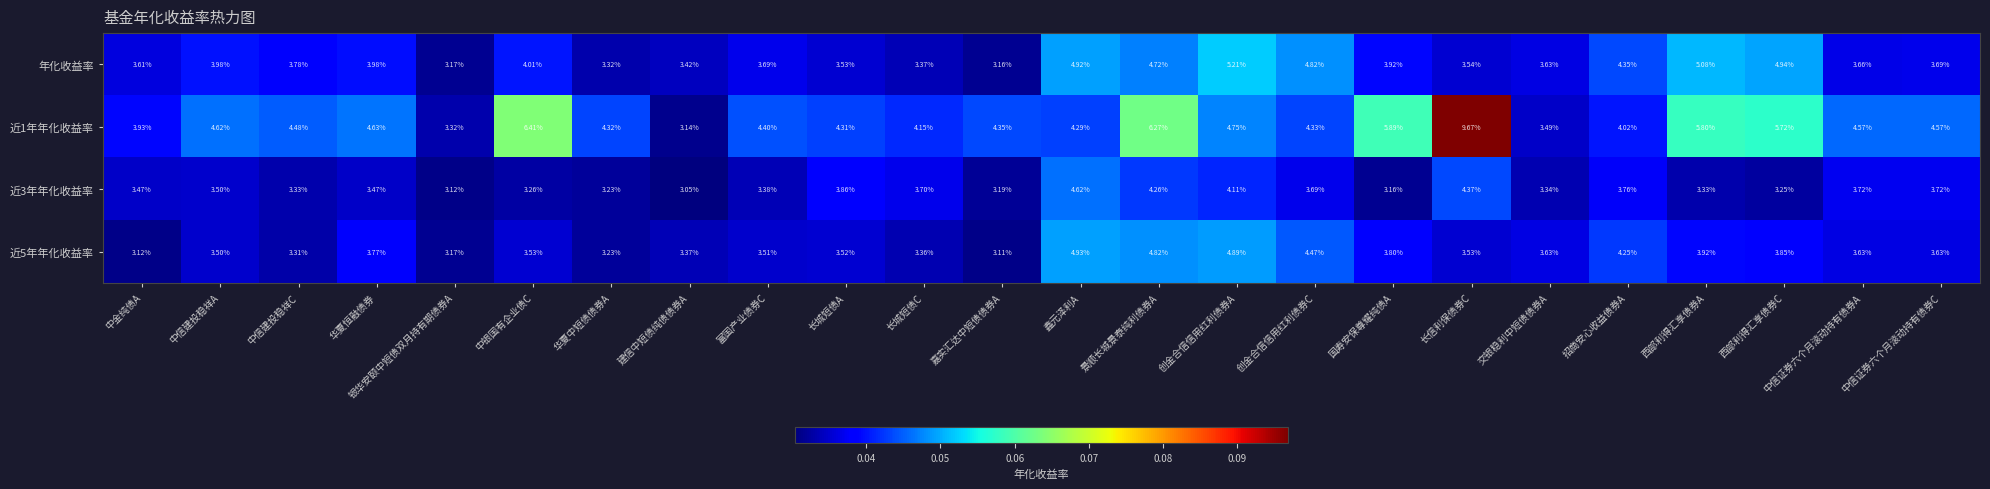

At which label is 近5年年化收益率 closest to 4?

西部利得汇享债券A